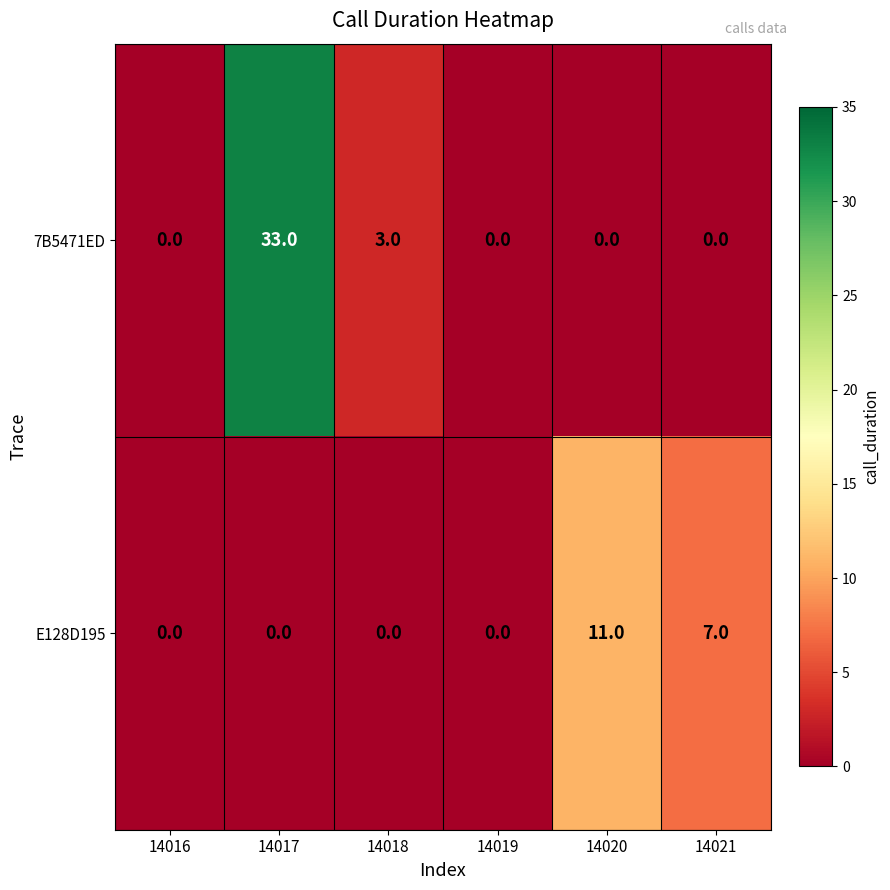

Reading left to right, what are all the values shown in this chart?

7B5471ED: 0	33	3	0	0	0
E128D195: 0	0	0	0	11	7